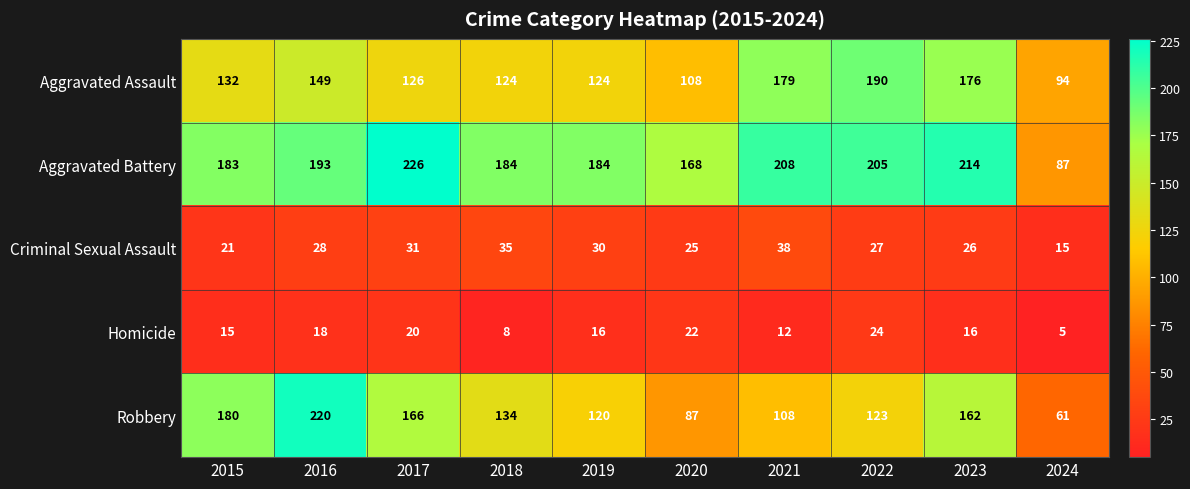

Rank the series at 2022 from highest to lowest value.

Aggravated Battery, Aggravated Assault, Robbery, Criminal Sexual Assault, Homicide